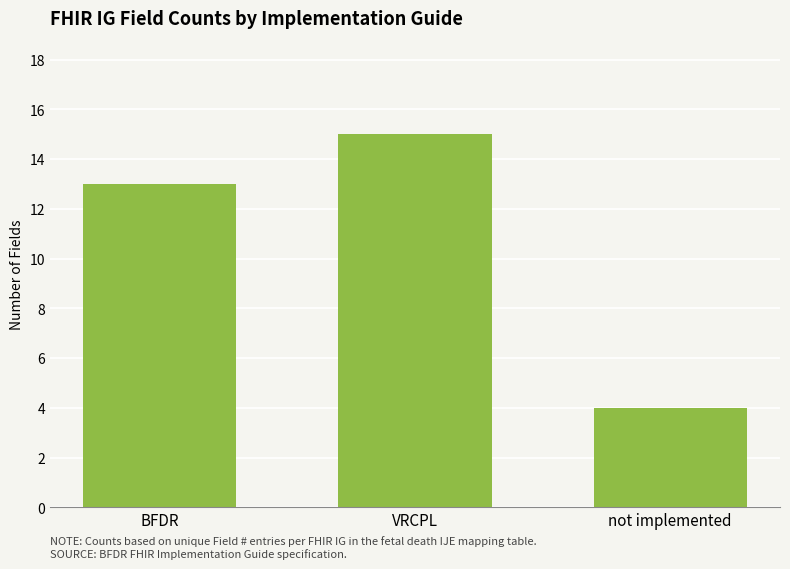

What value does the data have at VRCPL?

15